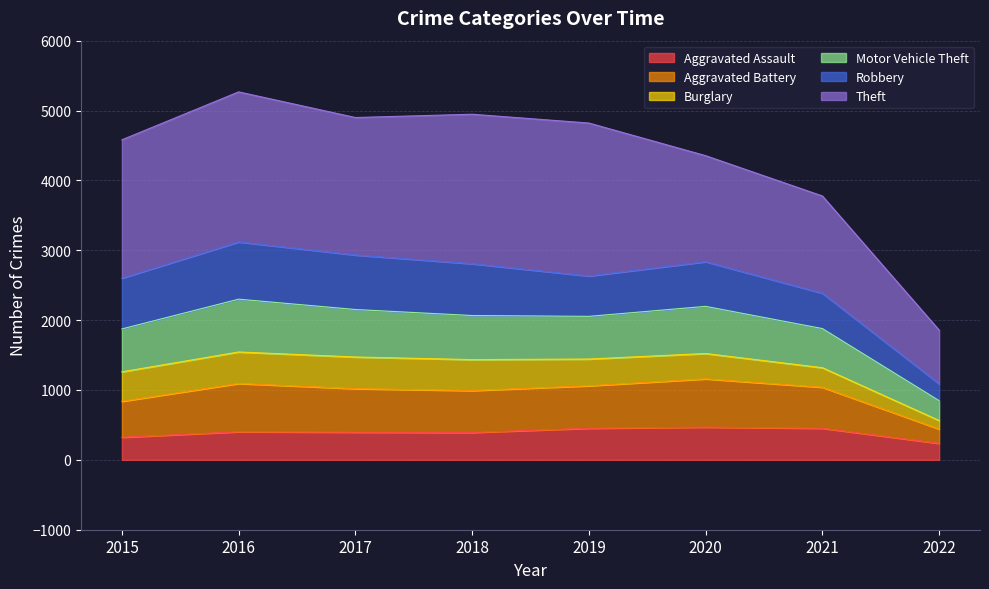

How many interior local peaks does the Aggravated Assault series have?

2